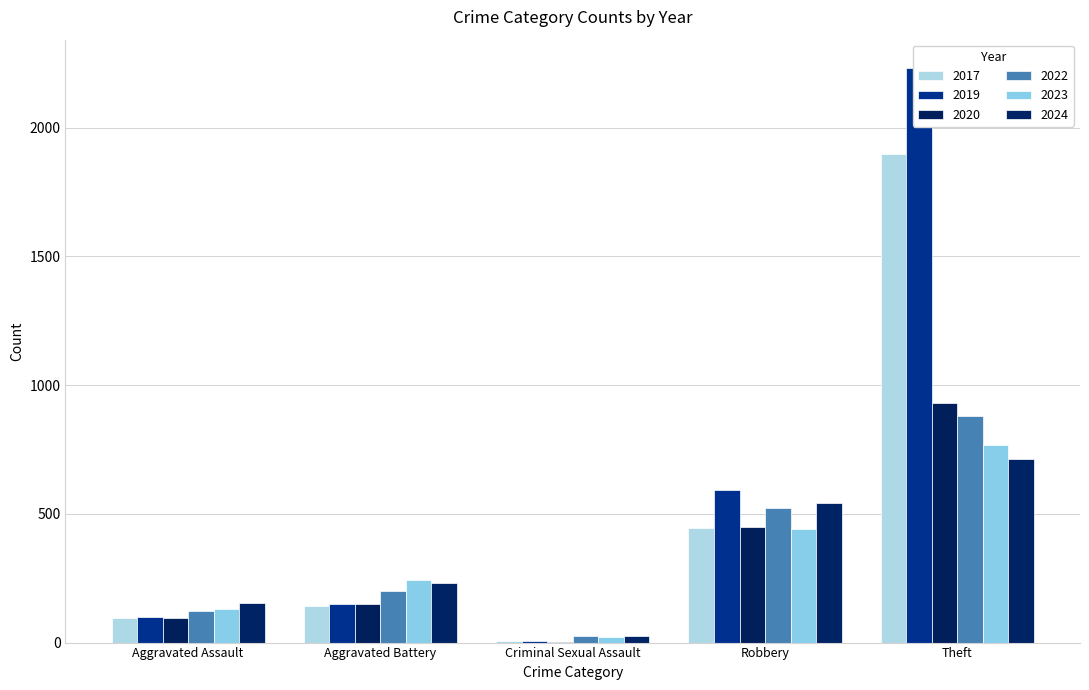

Which series has the largest total across all categories?

2019